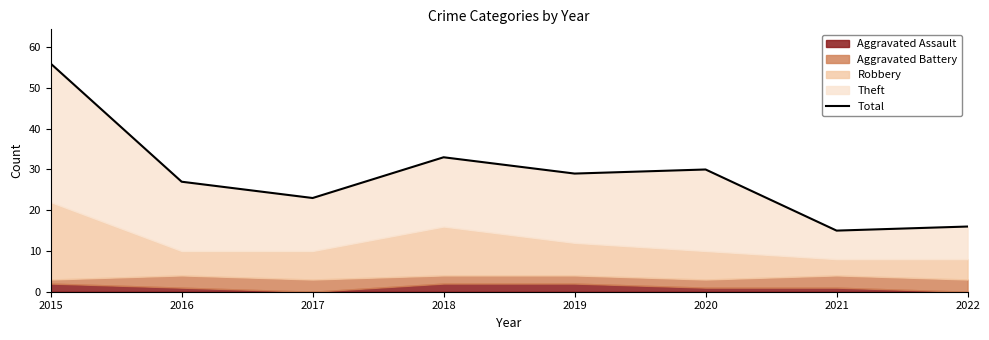

How many categories are shown in the chart?

8